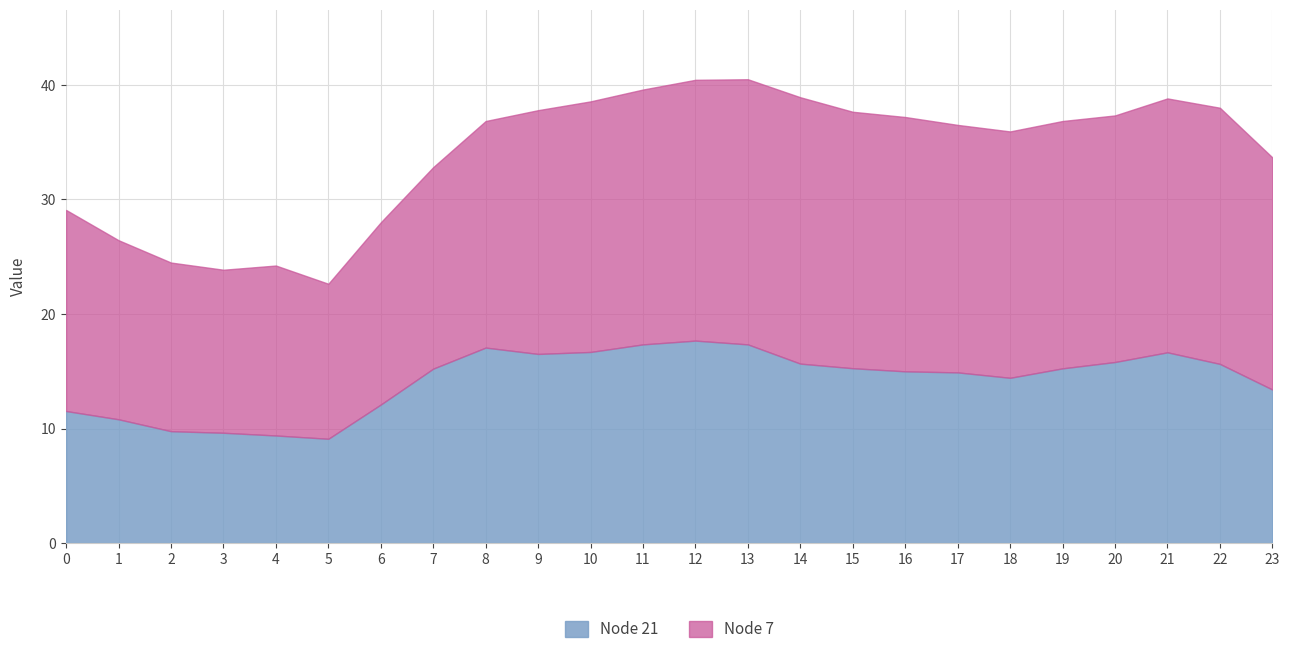

The value of Node 21 at 18 is 23.6. True or false?

False